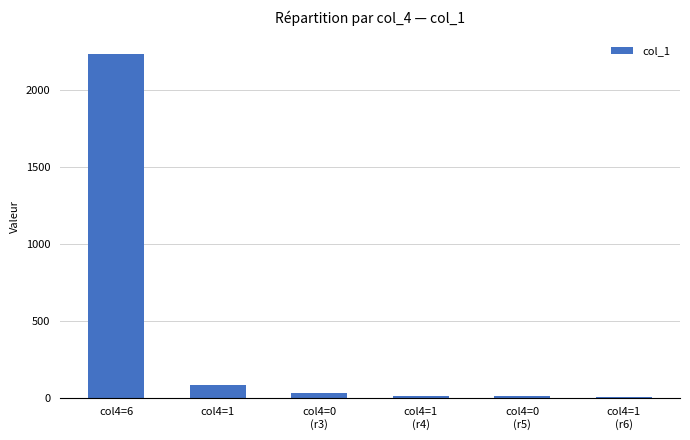

What is the ratio of the value at col4=6 to the value at col4=1?

26.9